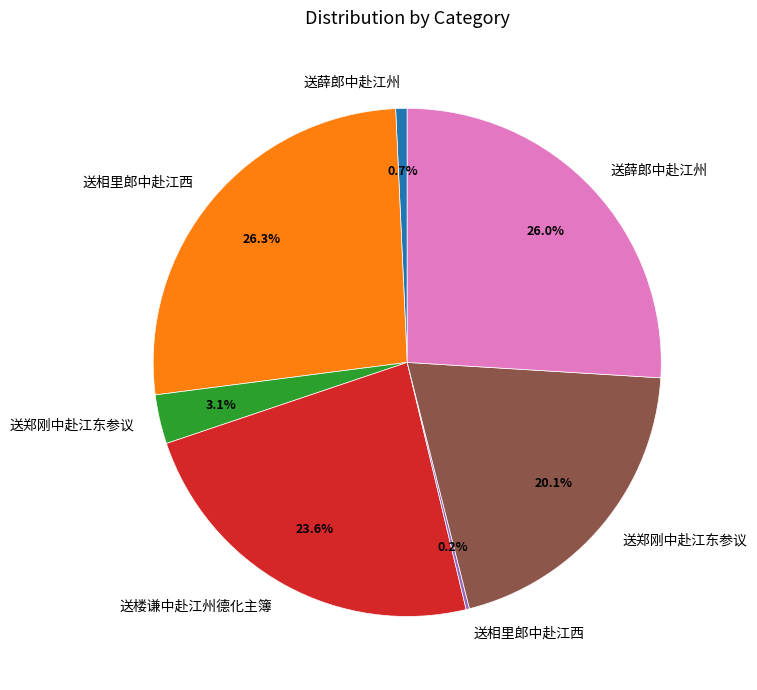

Is there a majority slice in this chart?

No